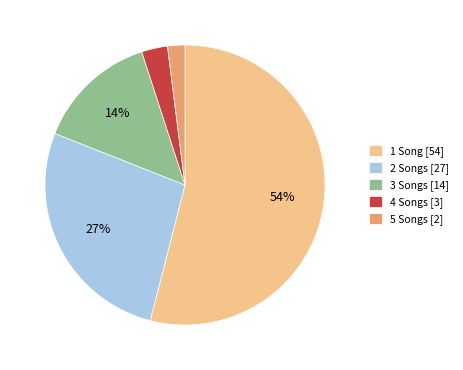

Rank the categories by value from lowest to highest.

5 Songs [2], 4 Songs [3], 3 Songs [14], 2 Songs [27], 1 Song [54]